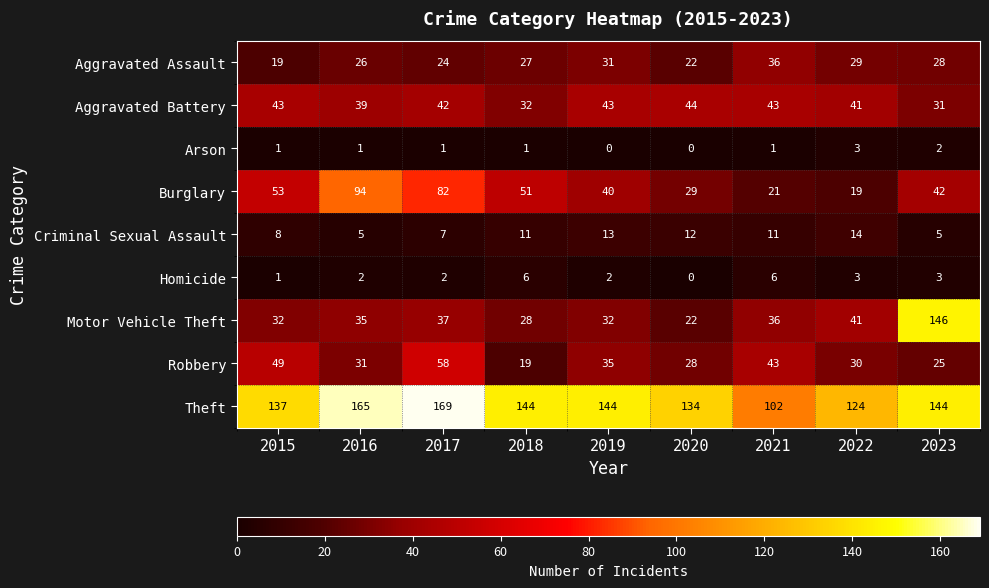

How many data points in Homicide are less than 2?

2